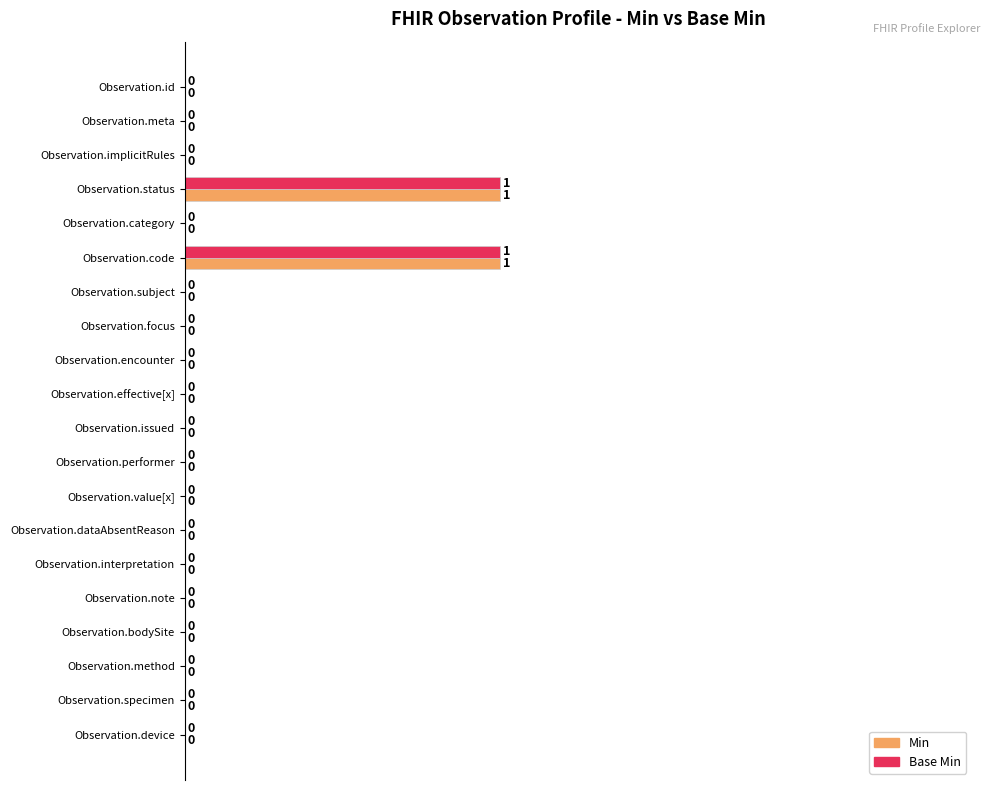

The Min series shows 0 at Observation.performer. True or false?

True